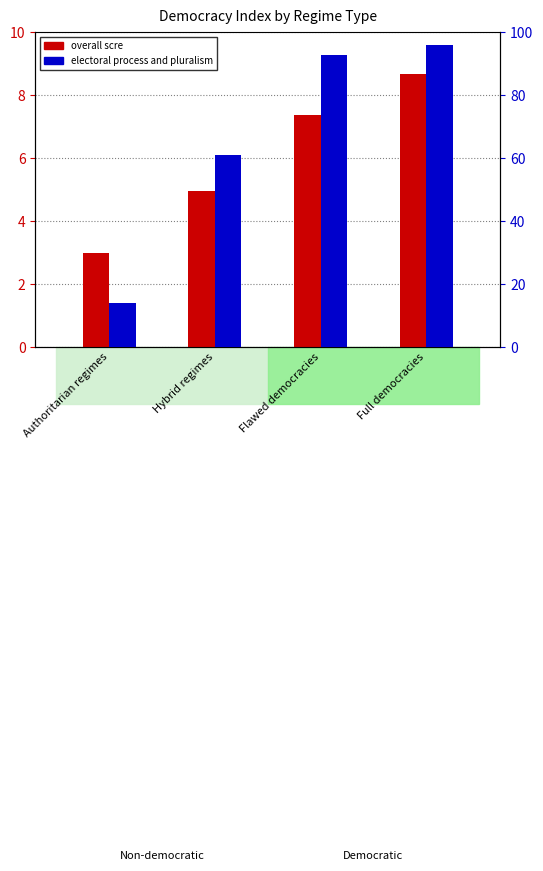

What is the label of the 2nd bar from the right?

Flawed democracies